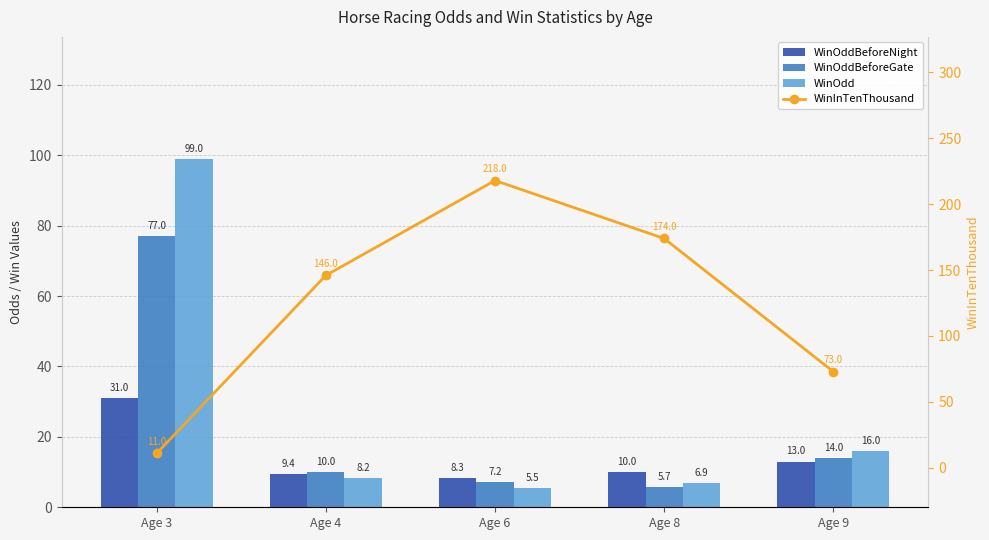

Which category has the highest value across all series?

Age 6